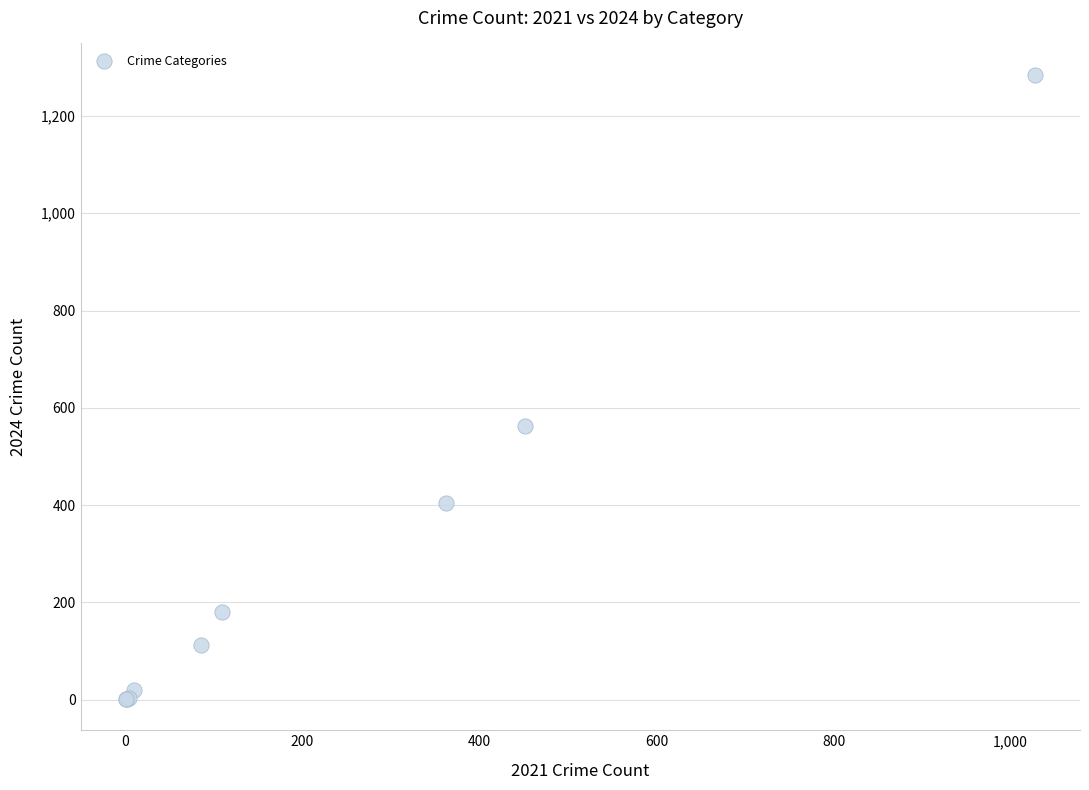

What Y value in the scatter plot is closest to 643?

562